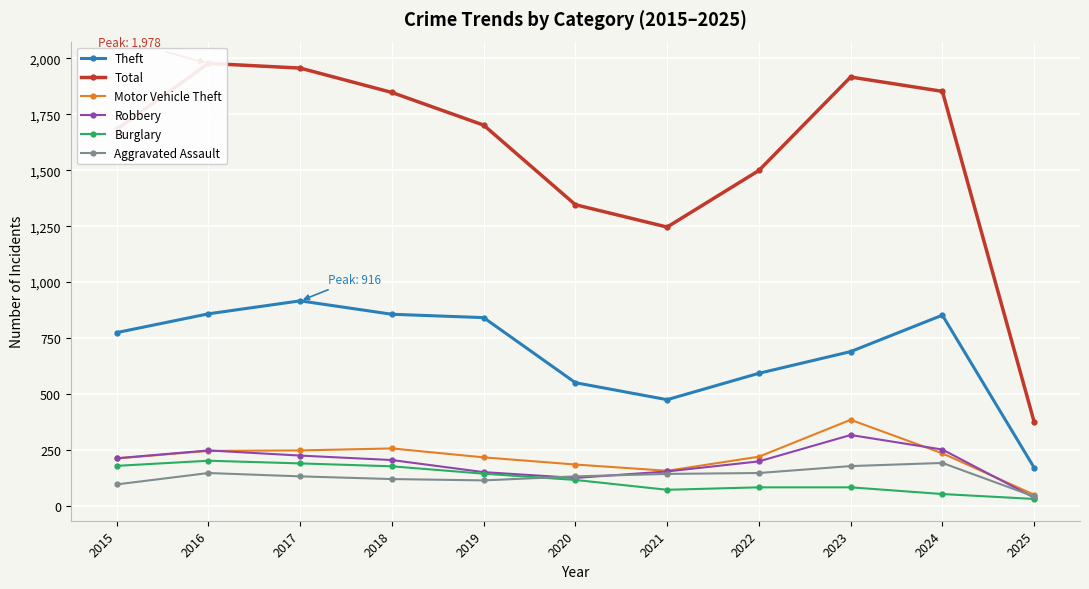

True or false: Aggravated Assault has a value of 135 at 2015.

False